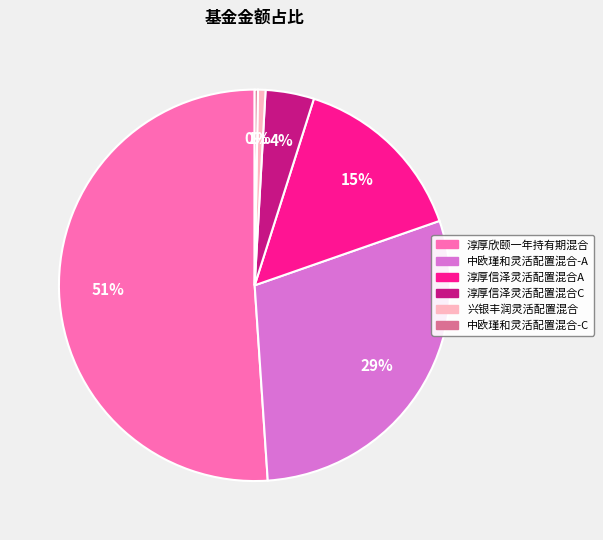

To the nearest percent, what is the average slice percentage?

17%